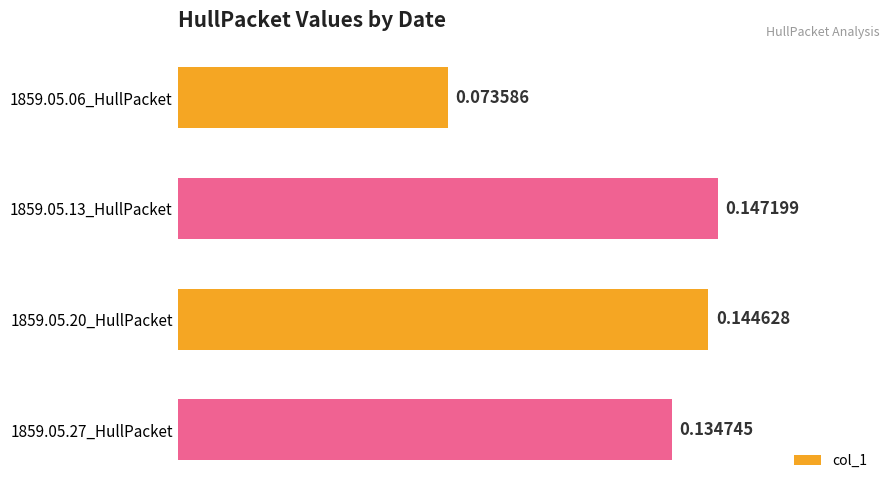

At which category does the chart reach its peak across all series?

1859.05.13_HullPacket